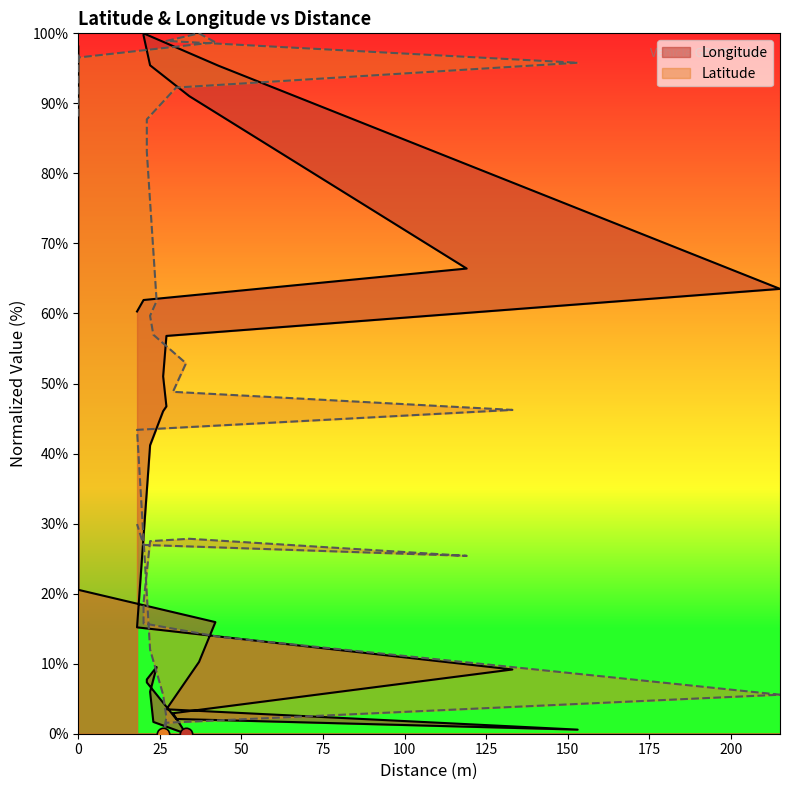

What are all the series names shown in the legend?

Longitude, Latitude